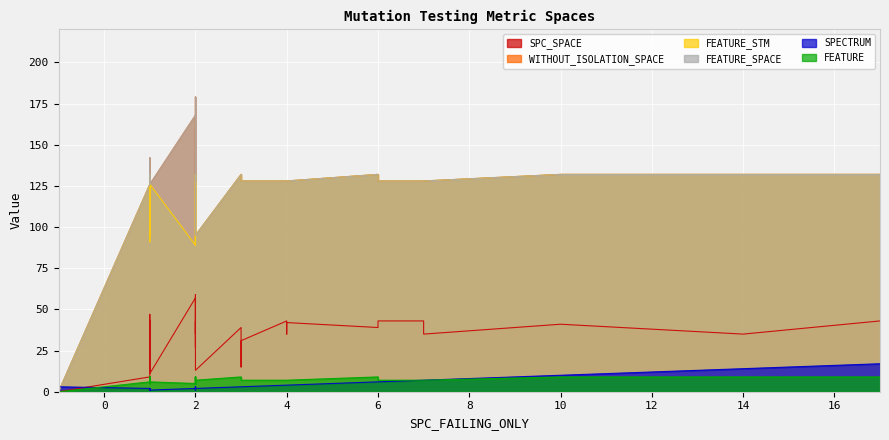

List the series in order of their peak value, lowest first.

FEATURE, SPECTRUM, SPC_SPACE, FEATURE_STM, WITHOUT_ISOLATION_SPACE, FEATURE_SPACE